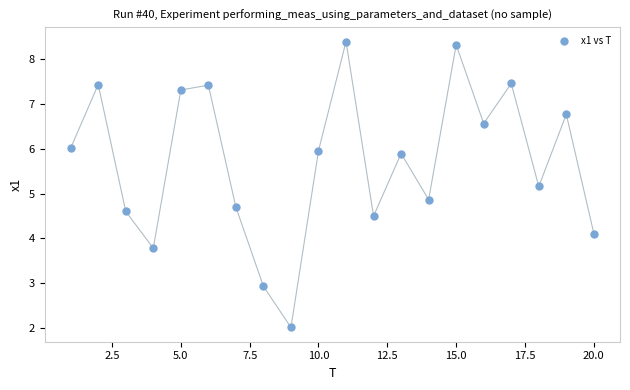

What is the range of Y values (max minus min)?

6.4